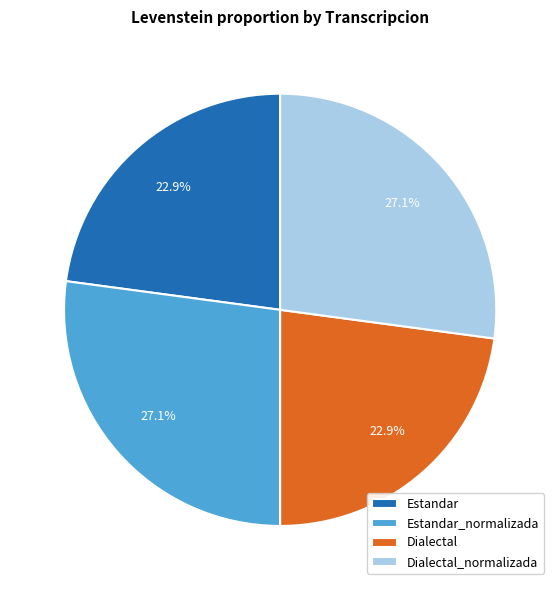

Count the number of slices in the pie.

4